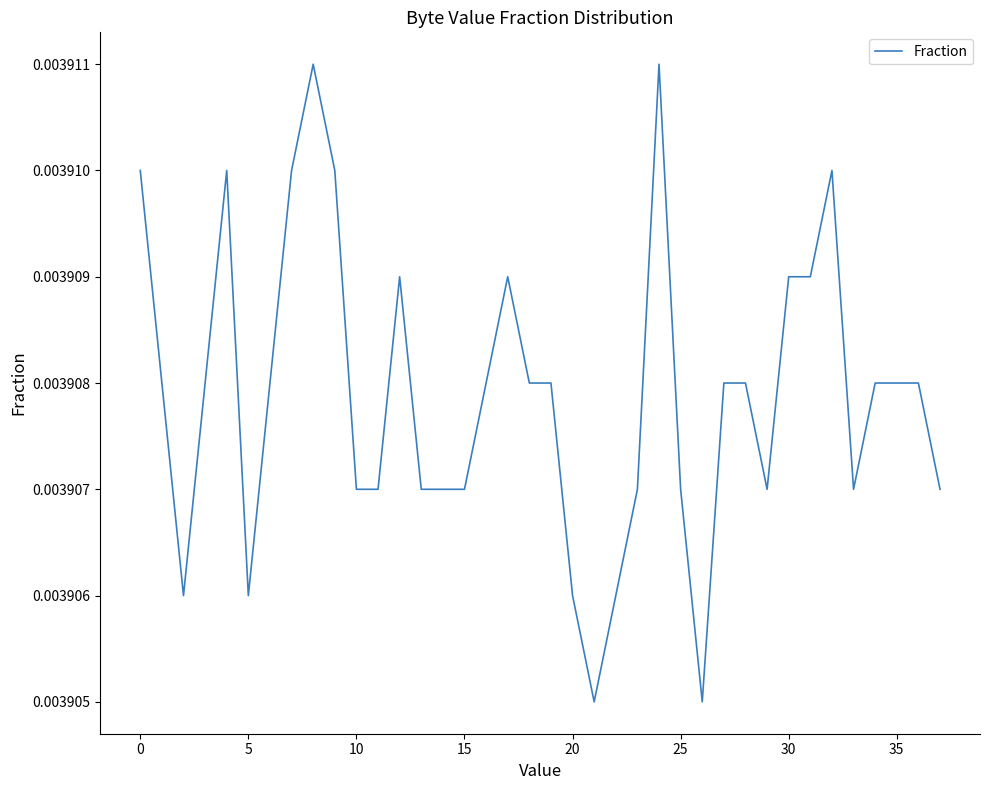

How many points are lower than both their immediate neighbors (excluding endpoints)?

6